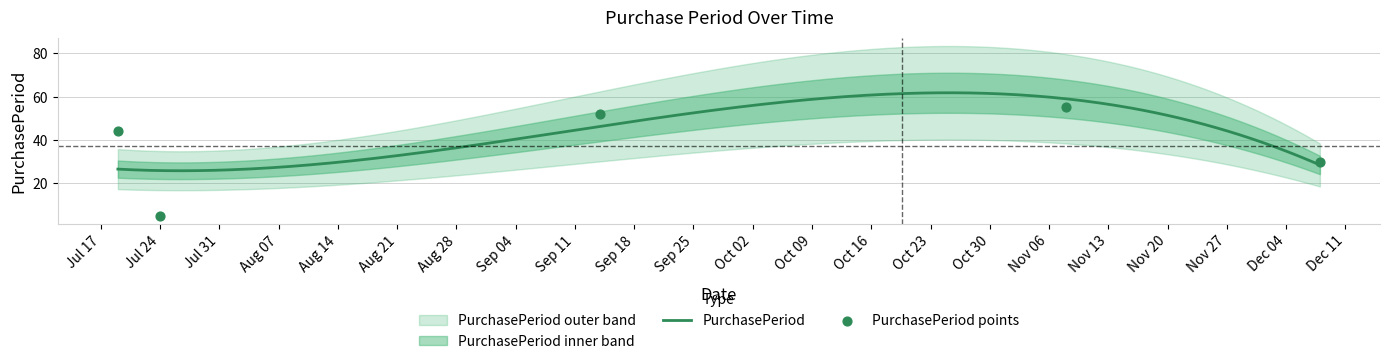

What is the change in value from 2017-07-24 to 2017-12-08?

+25